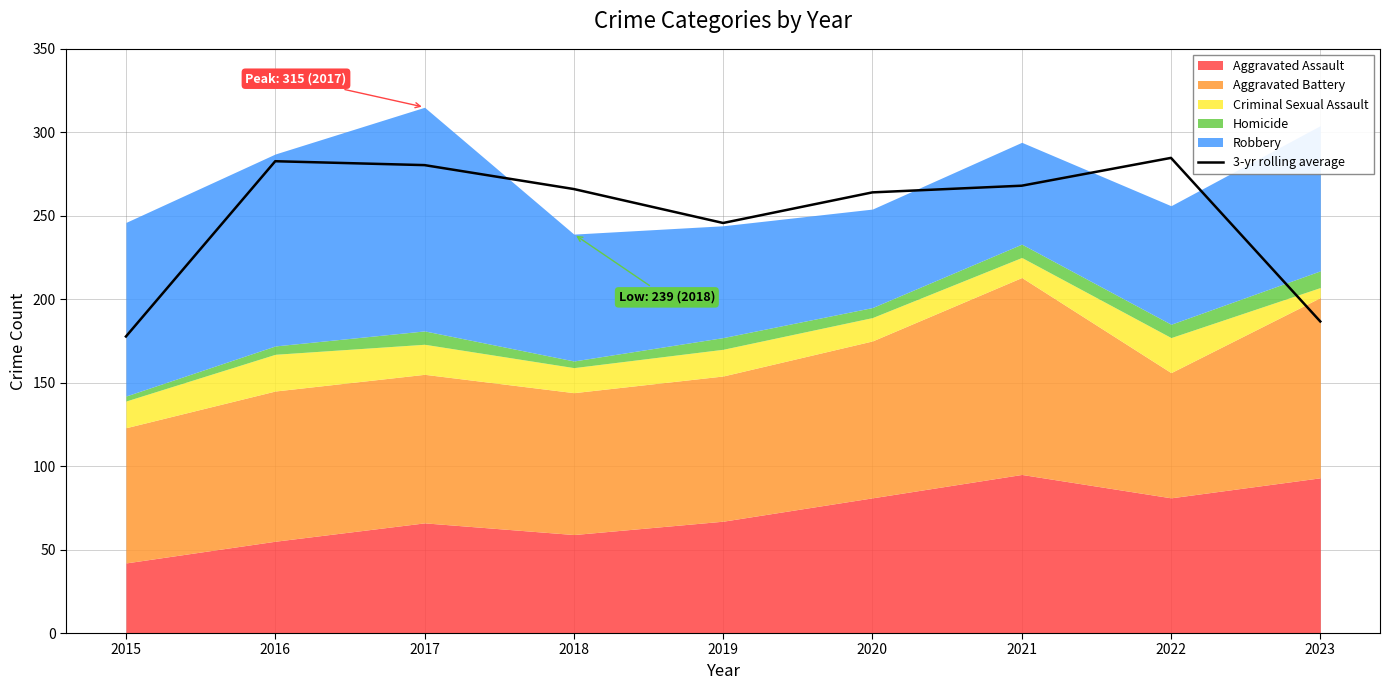

How many data points are above 266?

4